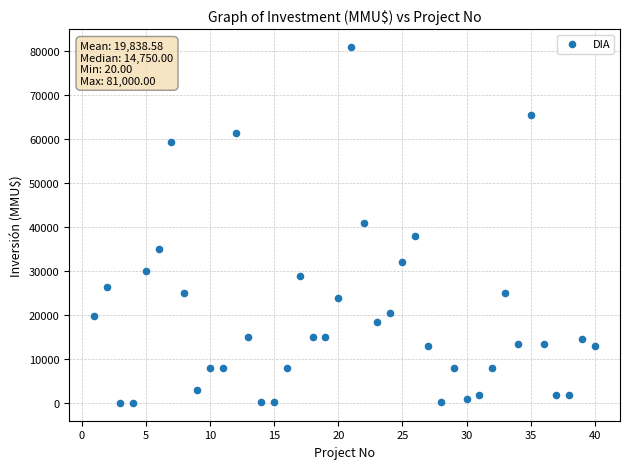

What is the range of X values (max minus min)?

39